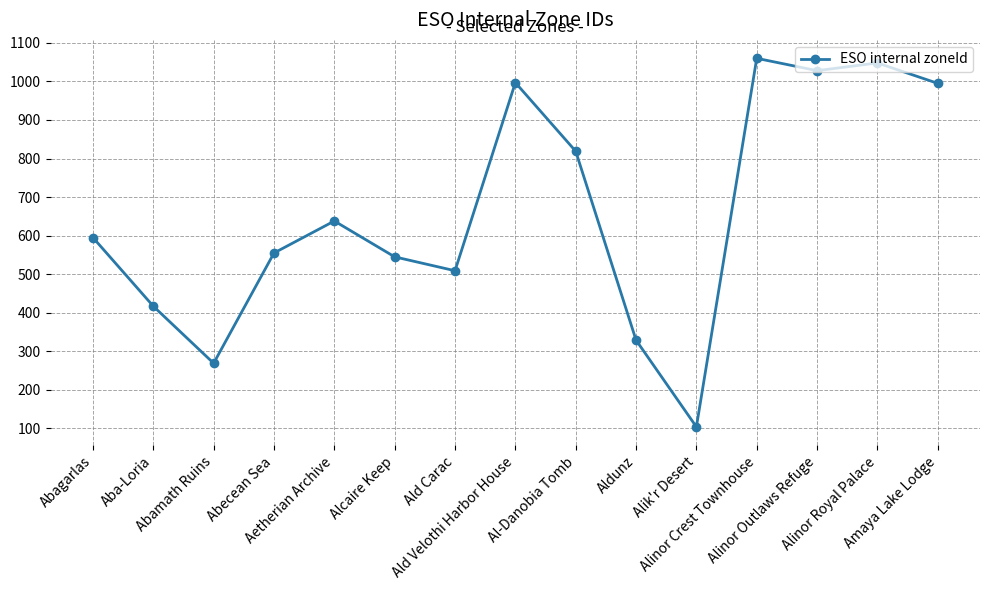

Is it true that the value at Aetherian Archive is 1063?

False